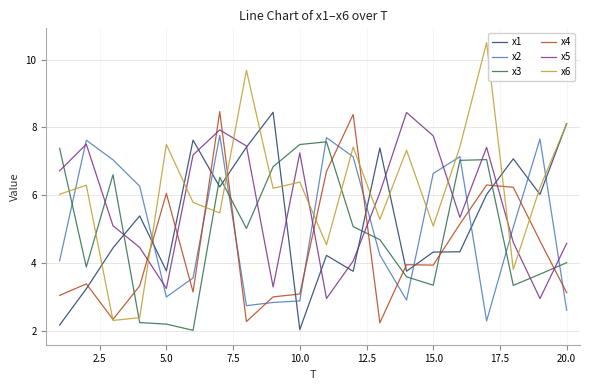

What is the sum of all x2 values?

101.2